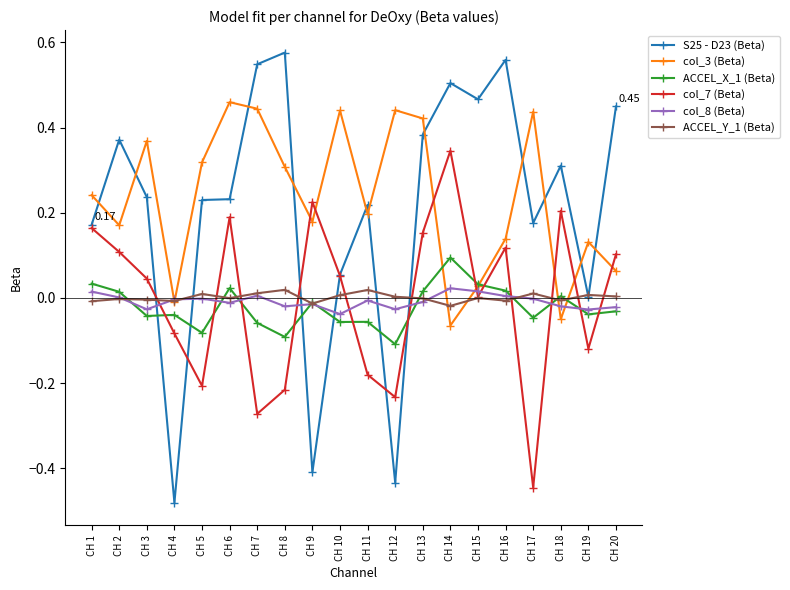

At CH 16, list the series in order from smallest to largest.

ACCEL_Y_1 (Beta), col_8 (Beta), ACCEL_X_1 (Beta), col_7 (Beta), col_3 (Beta), S25 - D23 (Beta)